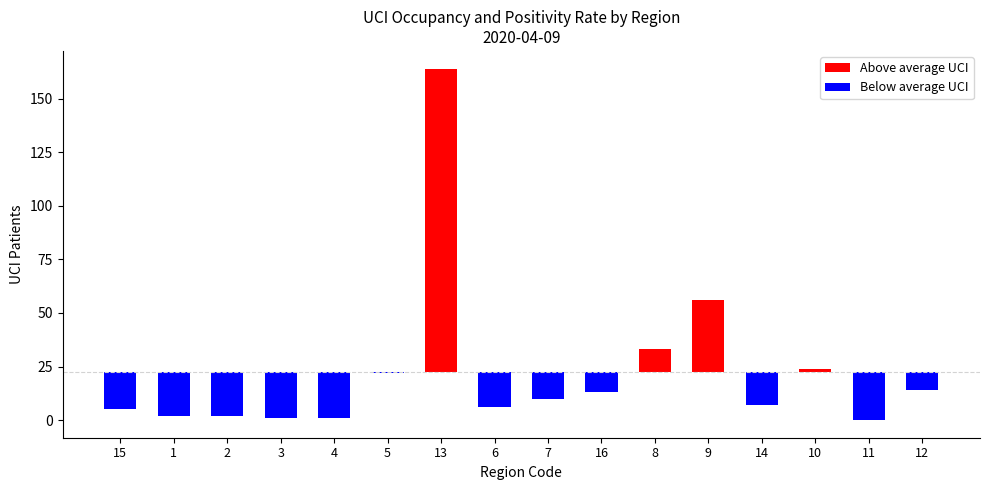

The chart shows a value of 1 at 4. True or false?

True